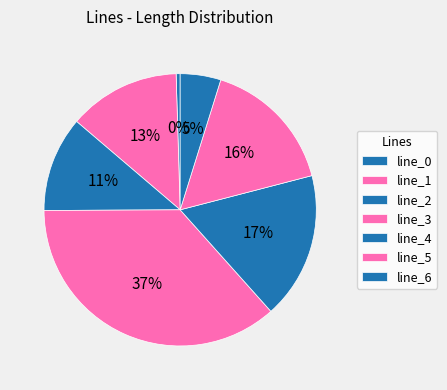

How many segments does this pie chart have?

7